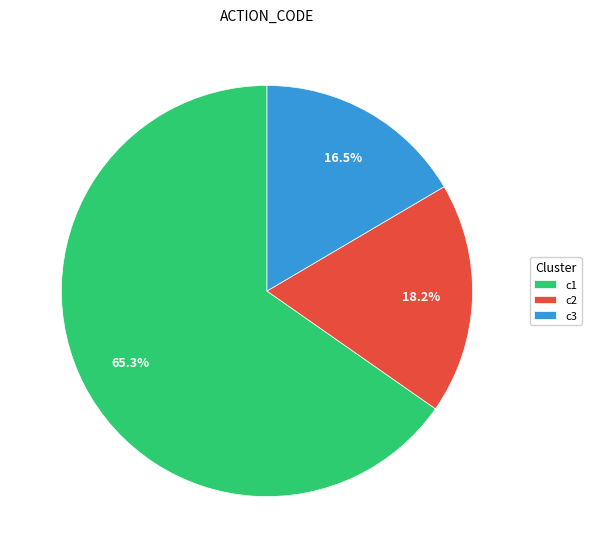

How many segments does this pie chart have?

3